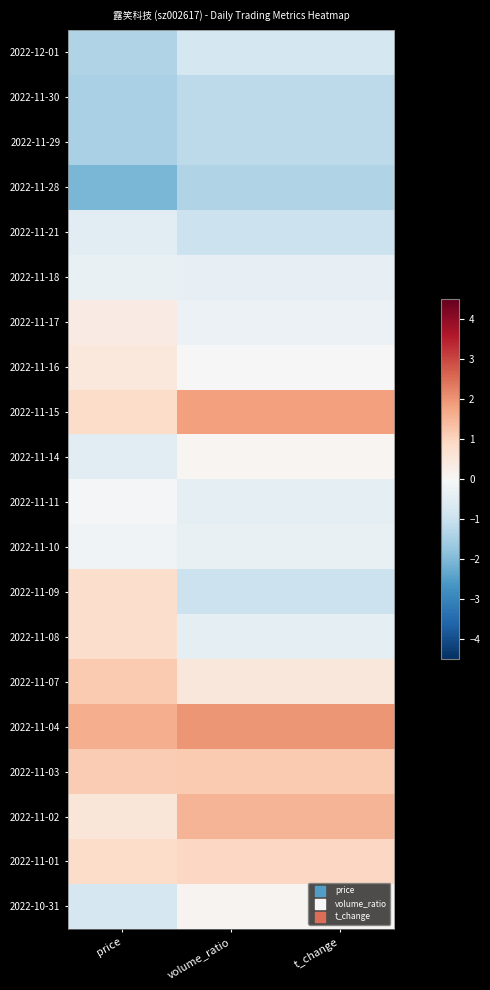

How many data points does each series have?

3